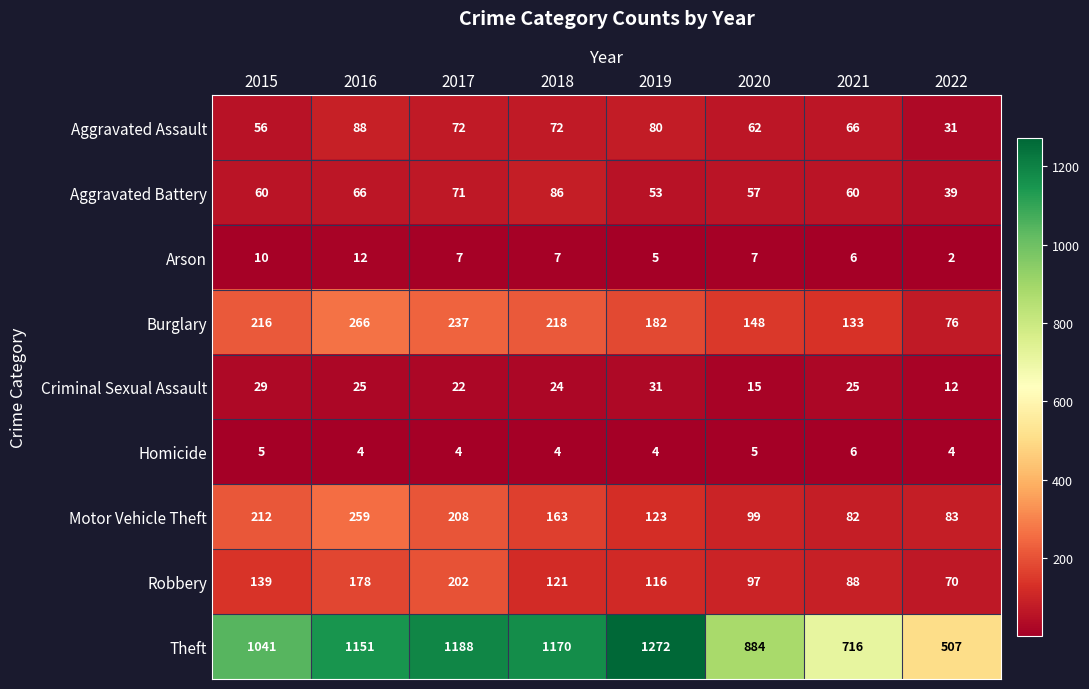

Between 2015 and 2022, which series saw the biggest shift?

Theft